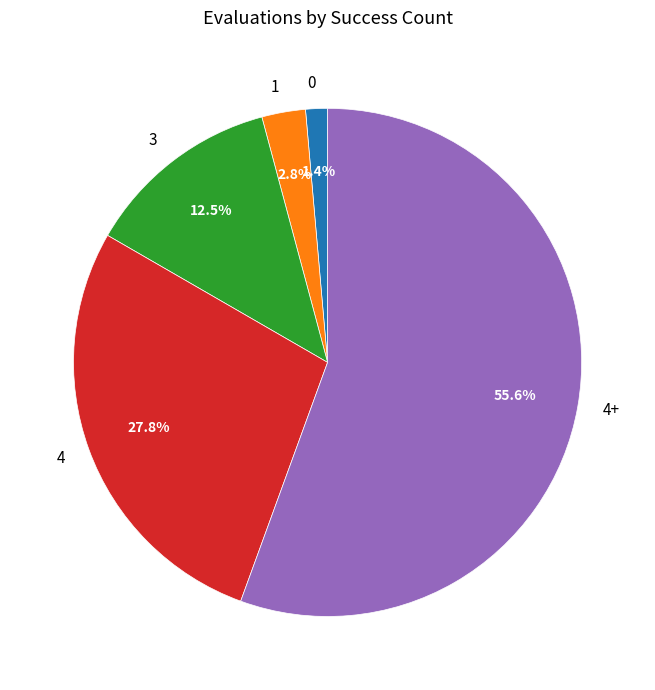

What is the ratio of the value at 1 to the value at 4?

0.1